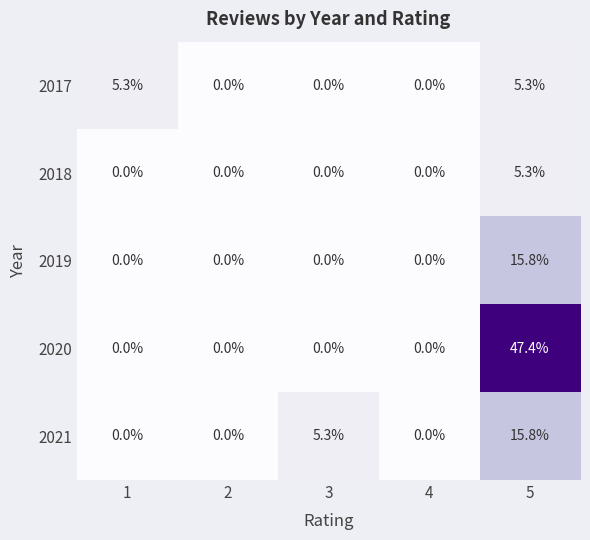

The value of 2017 at 2 is 0.0. True or false?

True